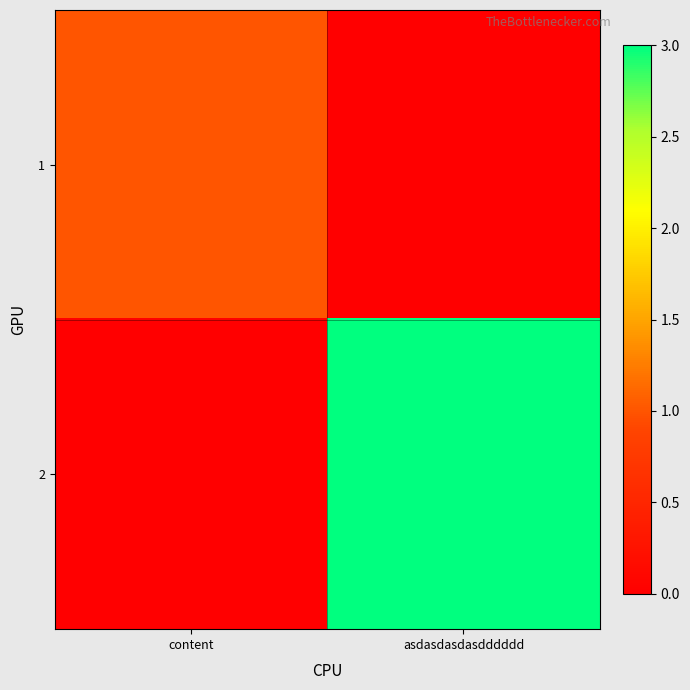

How many series are shown in this chart?

2